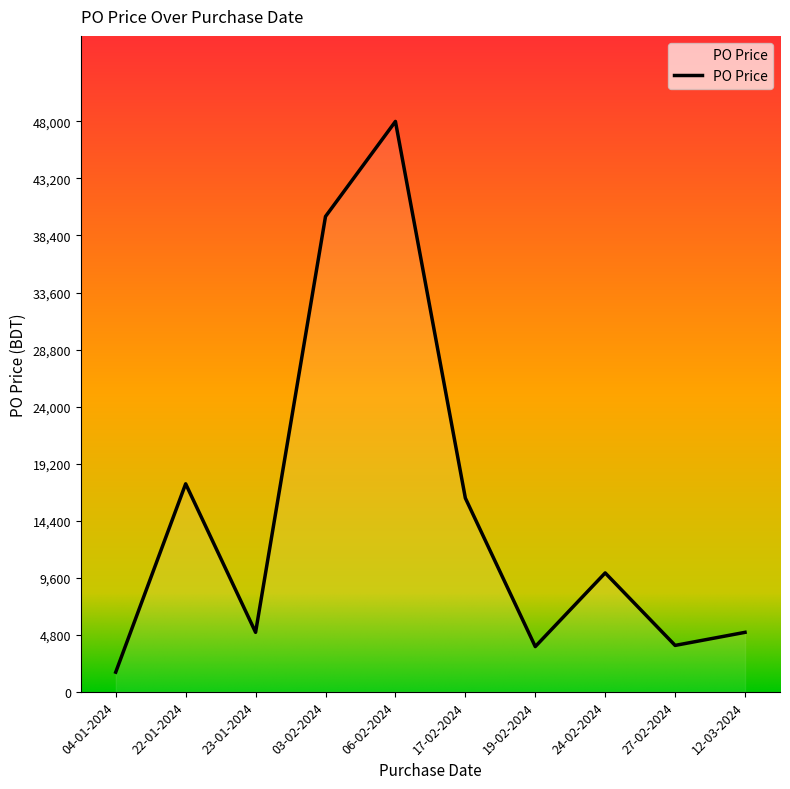

How many lines are shown in the chart?

1